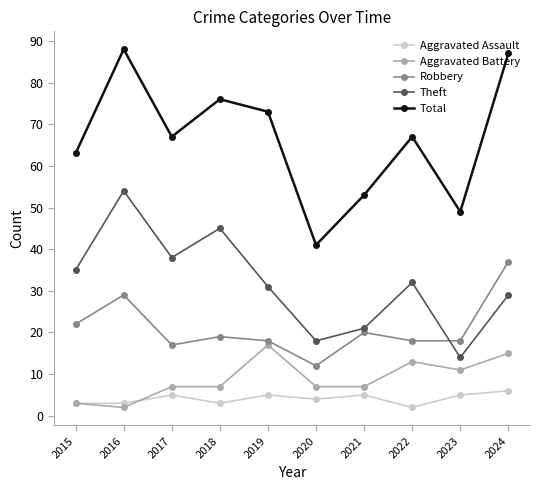

List the series in order of their peak value, highest first.

Total, Theft, Robbery, Aggravated Battery, Aggravated Assault